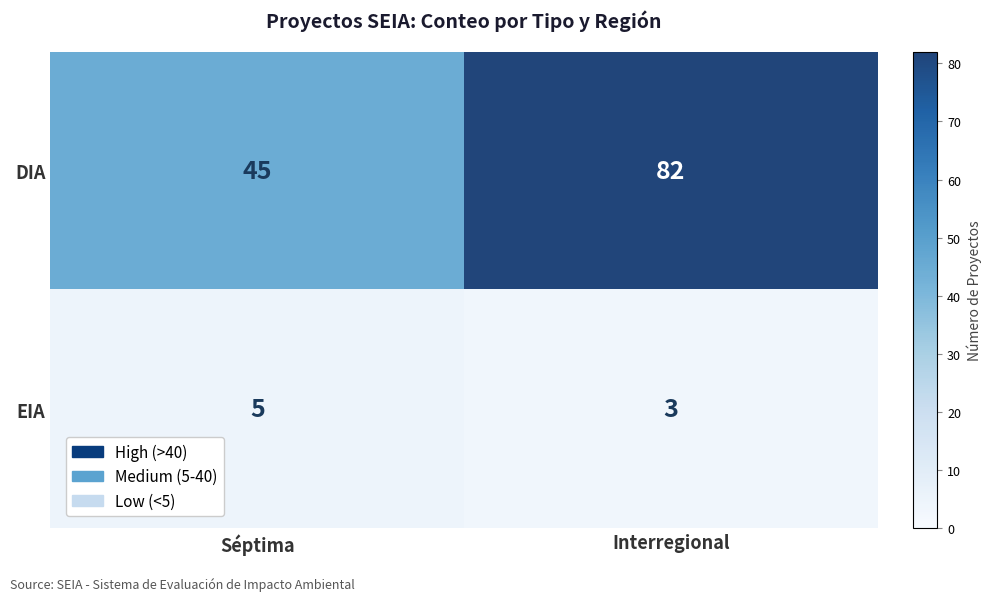

At which label is DIA closest to 63?

Séptima